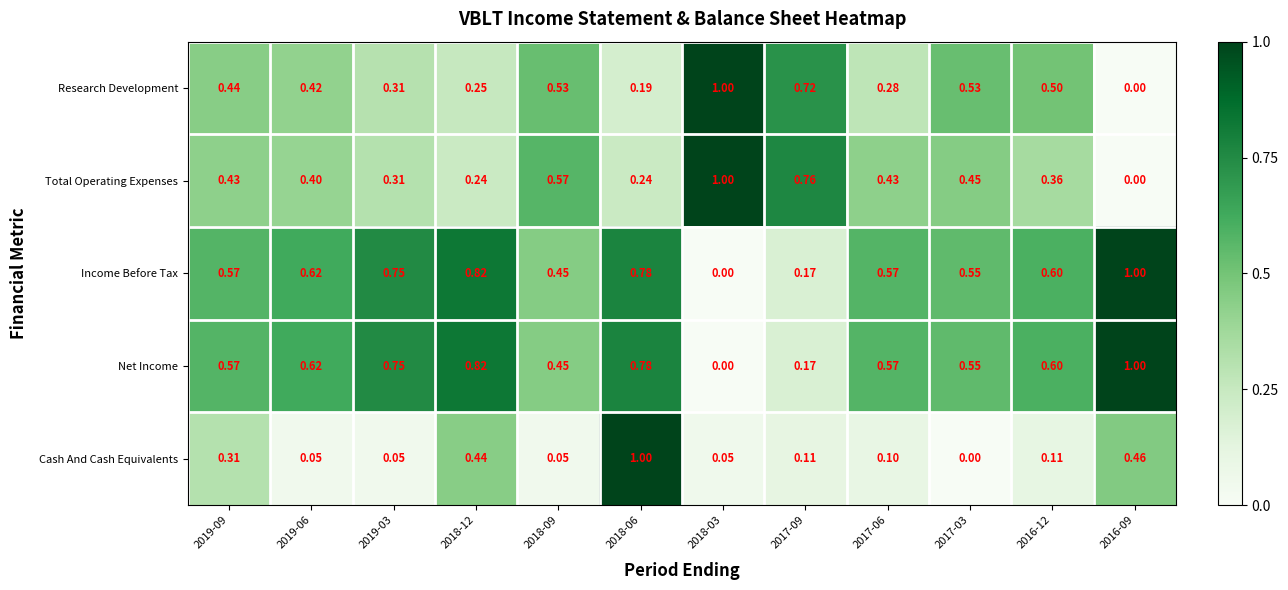

What is the total value across all series at 2016-12?

2.2